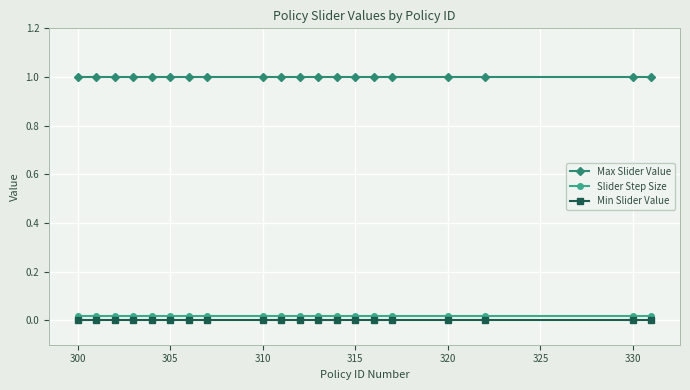

What is the greatest value displayed?

1.0